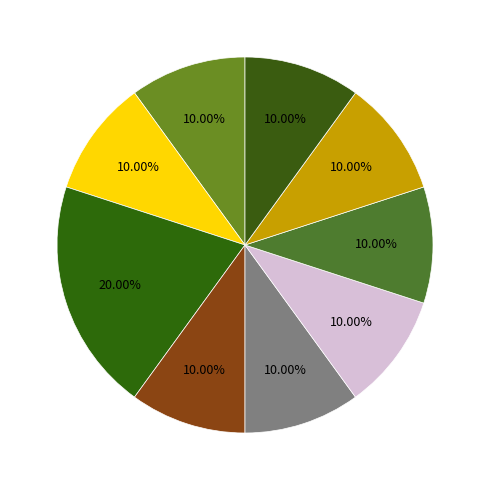

To the nearest percent, what is the average slice percentage?

11%